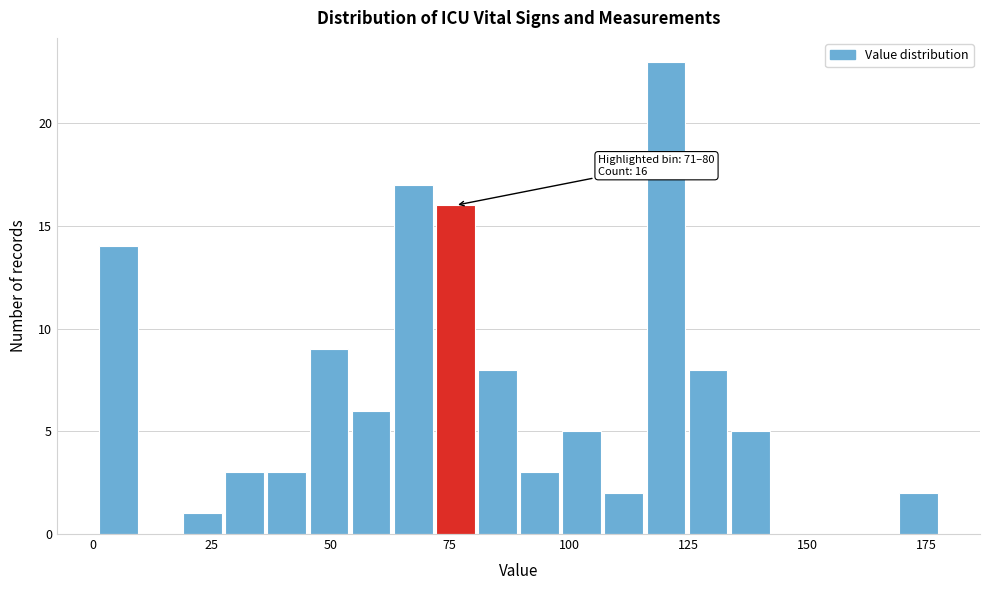

Read against the x-axis, roughly where is the centre of the tallest bar?

120